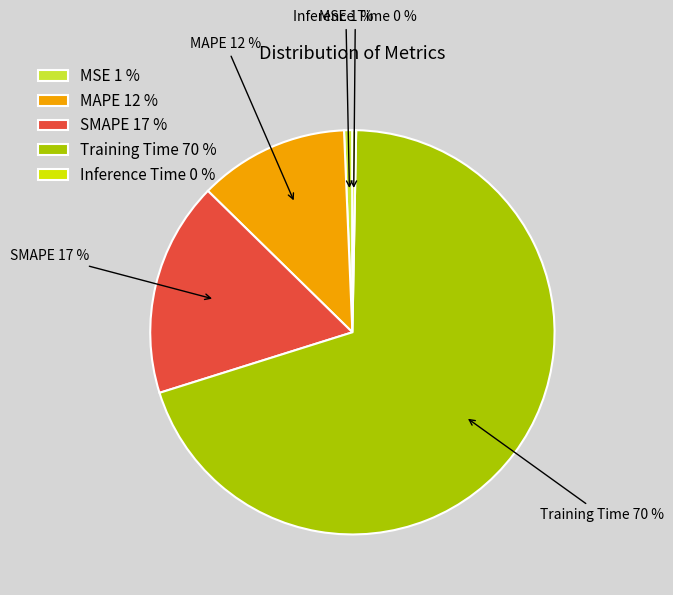

Is the sum of Inference Time and MAPE greater than half?

No